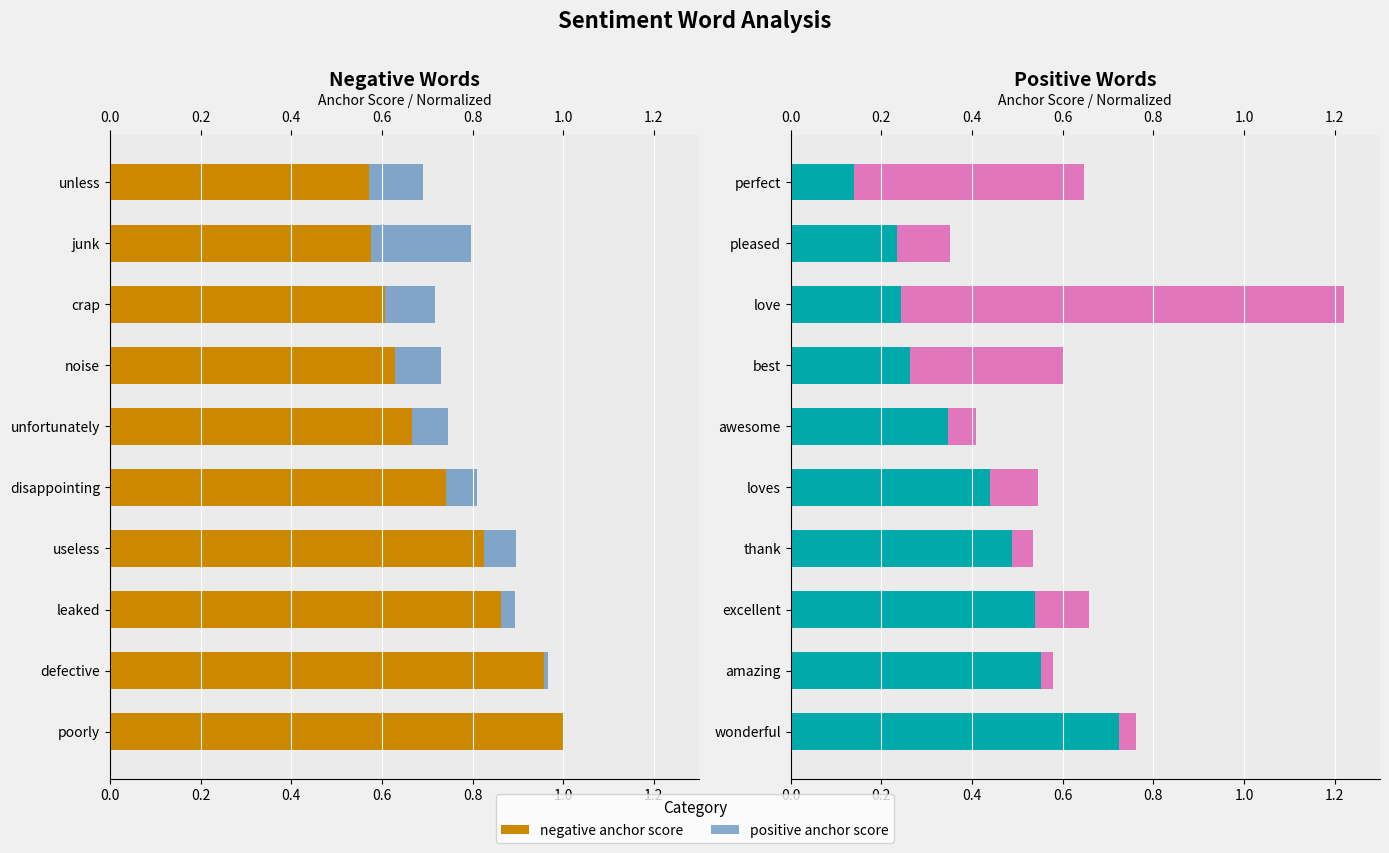

What is the average value of the normal (scaled) series?

0.2